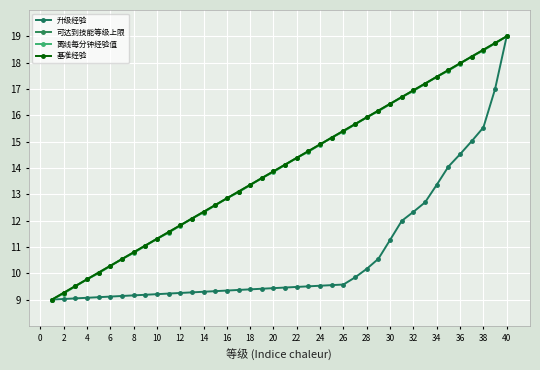

Is this an area chart (filled region under the line)?

No